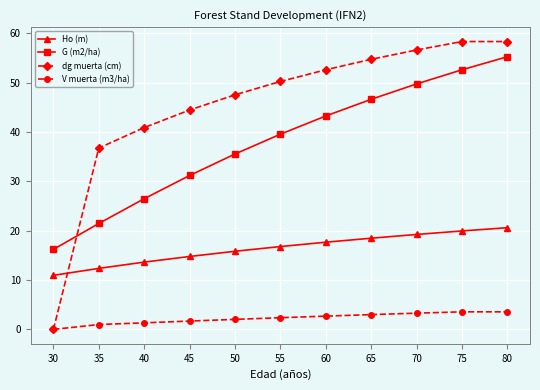

What is the difference between the maximum and minimum values in the G (m2/ha) series?

39.0